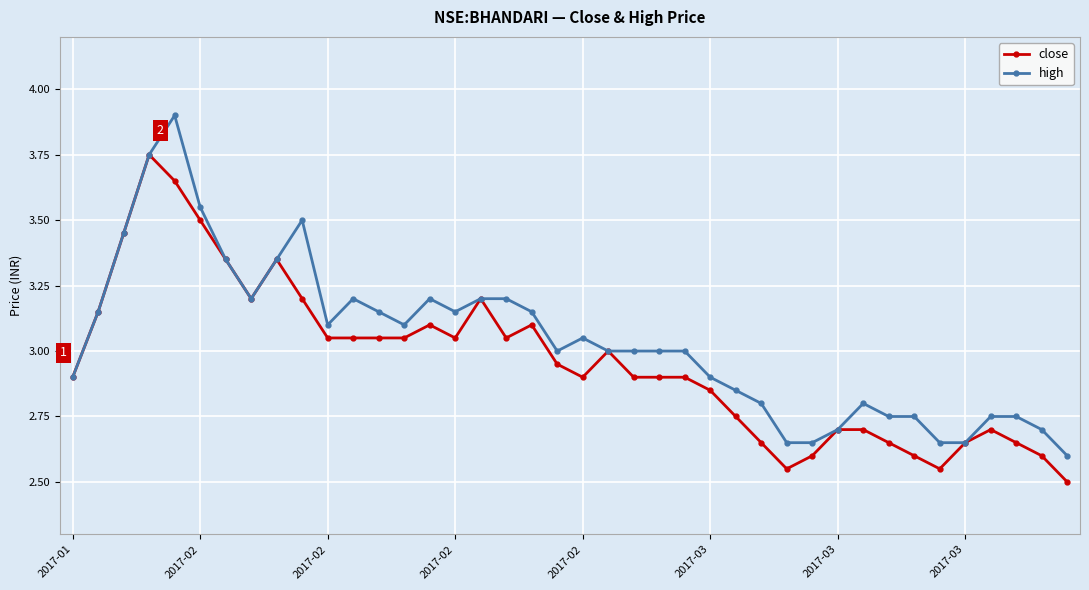

True or false: high has more than 1 interior local peaks.

True